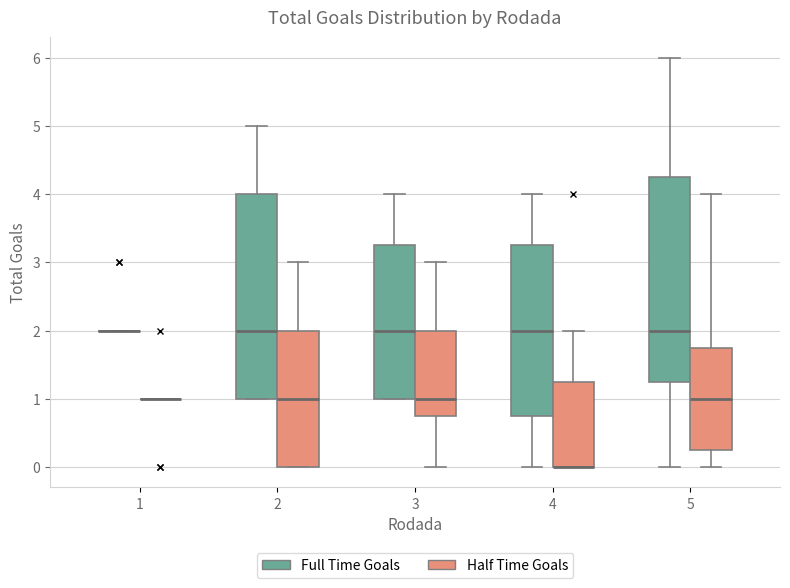

Reading left to right, transcribe this box plot: for each box, give where its median line is, the range the box spans, and where its two whiskers end, as read against the y-axis. The values are not printed on the chart, so give them approximately, as read against the axis.

1 (Full Time Goals): box collapsed to a line at 2.0, whiskers 2.0 to 2.0
1 (Half Time Goals): box collapsed to a line at 1.0, whiskers 1.0 to 1.0
2 (Full Time Goals): median 2.0, box 1.0 to 4.0, whiskers 1.0 to 5.0
2 (Half Time Goals): median 1.0, box 0.0 to 2.0, whiskers 0.0 to 3.0
3 (Full Time Goals): median 2.0, box 1.0 to 3.3, whiskers 1.0 to 4.0
3 (Half Time Goals): median 1.0, box 0.8 to 2.0, whiskers 0.0 to 3.0
4 (Full Time Goals): median 2.0, box 0.8 to 3.3, whiskers 0.0 to 4.0
4 (Half Time Goals): median 0.0 (drawn on the box's lower edge), box 0.0 to 1.3, whiskers 0.0 to 2.0
5 (Full Time Goals): median 2.0, box 1.3 to 4.3, whiskers 0.0 to 6.0
5 (Half Time Goals): median 1.0, box 0.3 to 1.8, whiskers 0.0 to 4.0